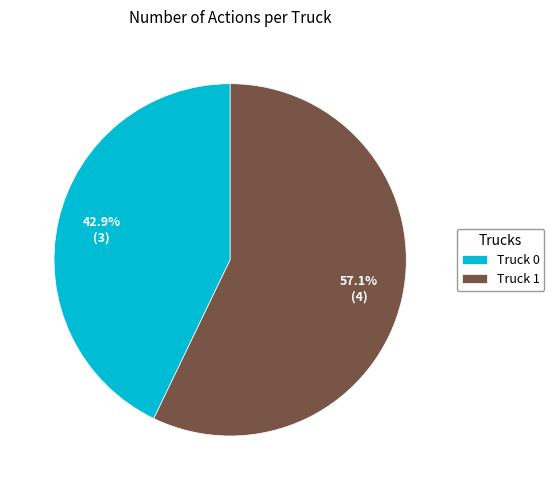

Combined, what portion of the pie is Truck 0 and Truck 1?

100.0%